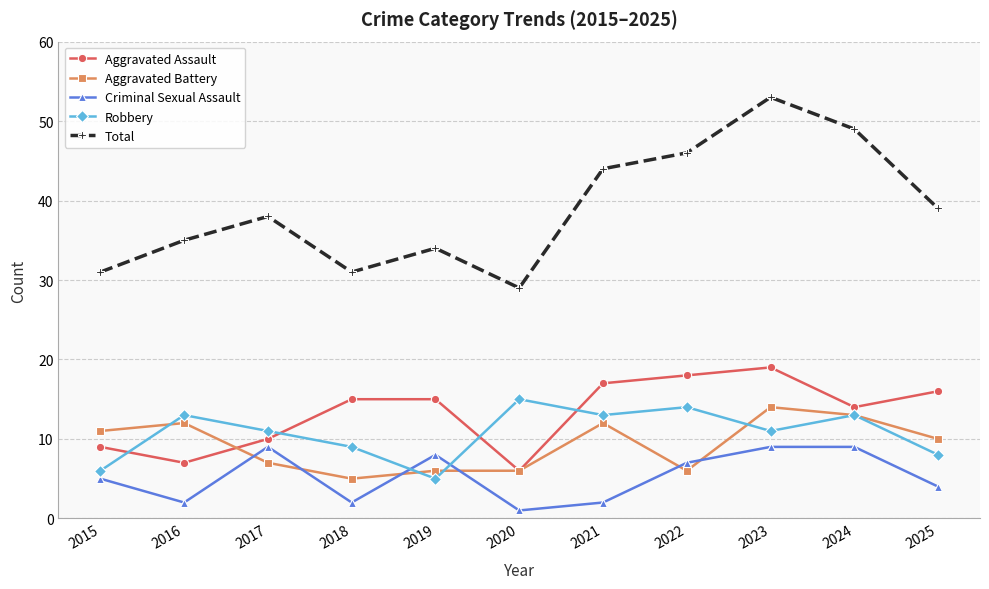

At which category is the sum across all series the highest?

2023